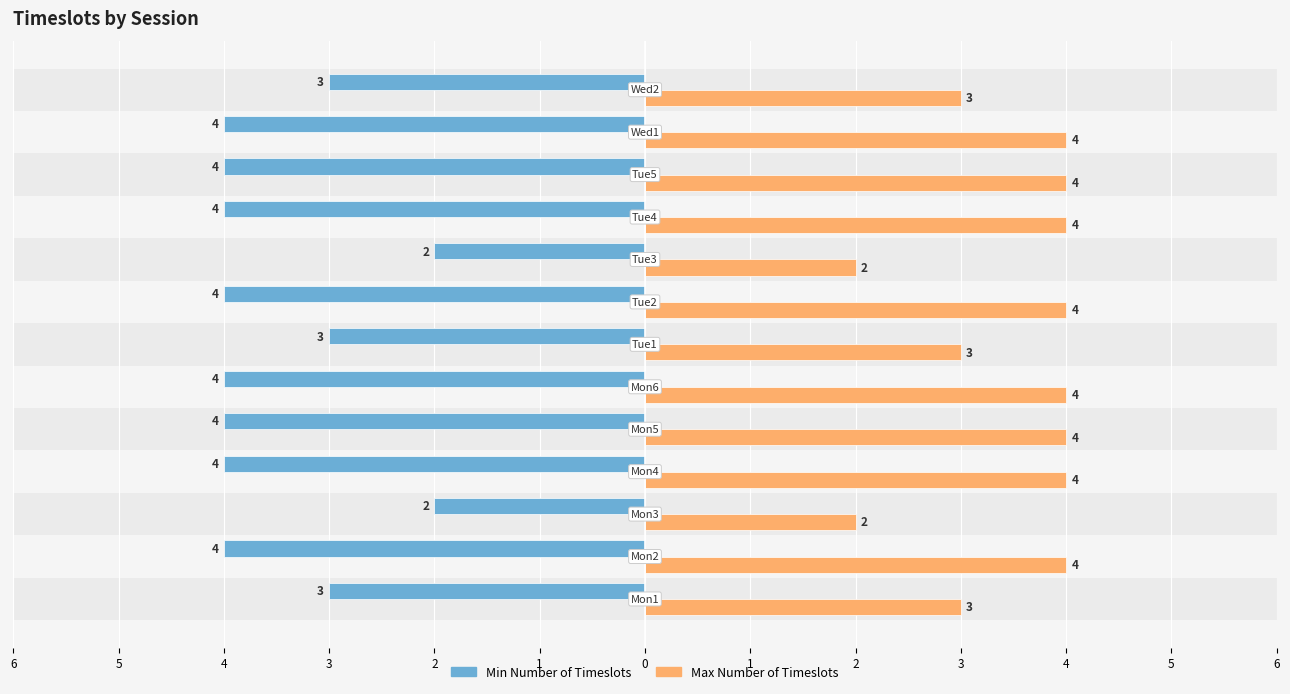

List the series in order of their peak value, highest first.

Max Number of Timeslots, Min Number of Timeslots